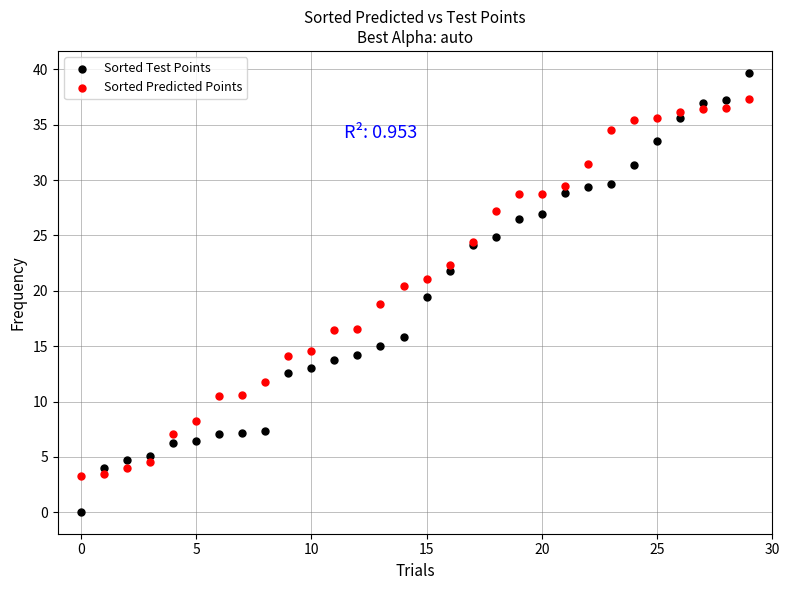

Which series reaches the maximum Y coordinate?

Sorted Test Points